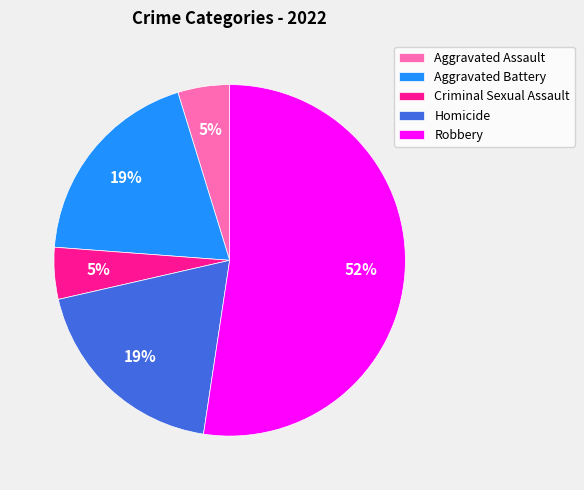

To the nearest percent, what percentage of the pie is Aggravated Battery?

19%